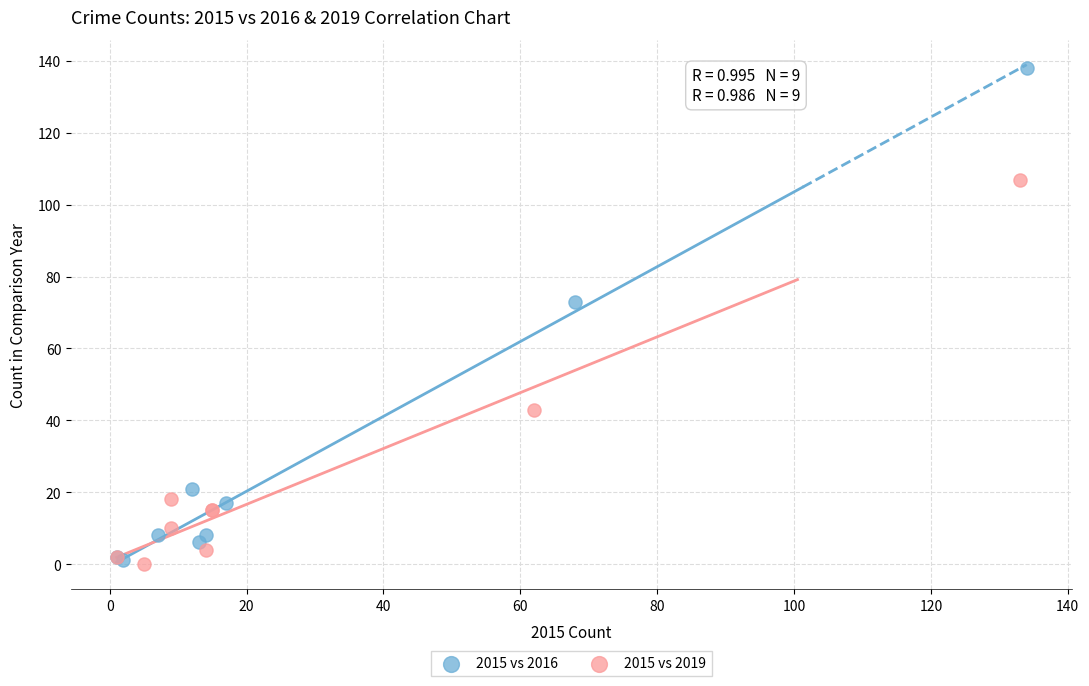

Which series contains the highest Y value?

2015 vs 2016